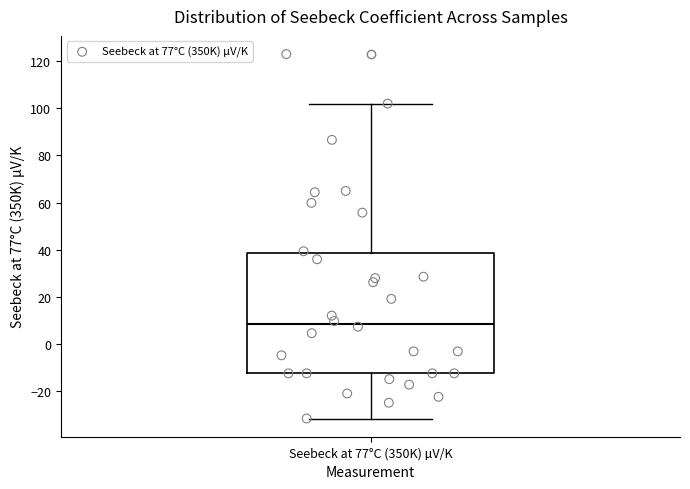

Where does the upper whisker of the box for Seebeck at 77°C (350K) µV/K end on the y-axis? The values are not printed on the chart, so give them approximately, as read against the axis.

102